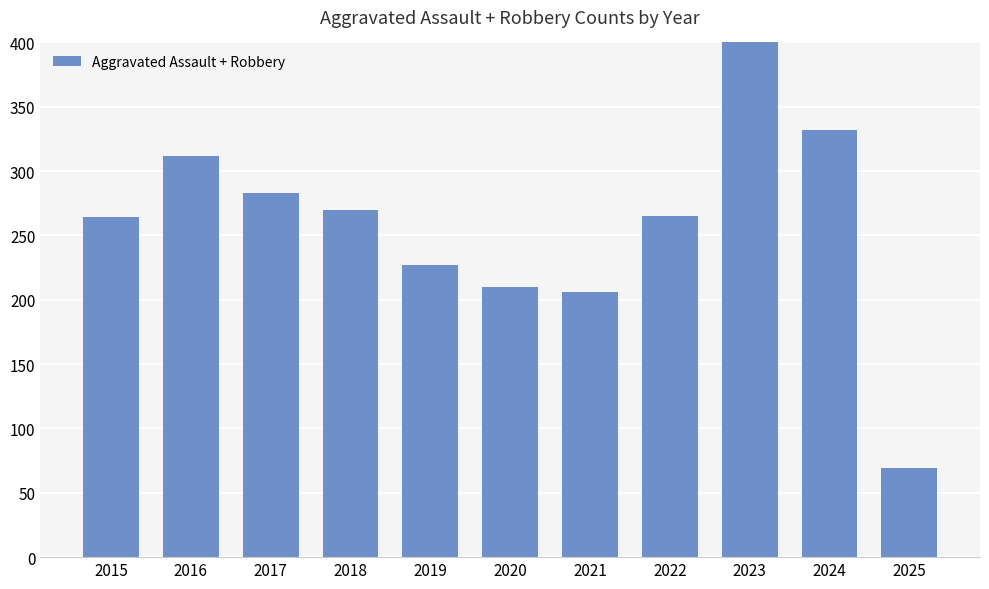

What is the value of the 5th bar from the left?

227